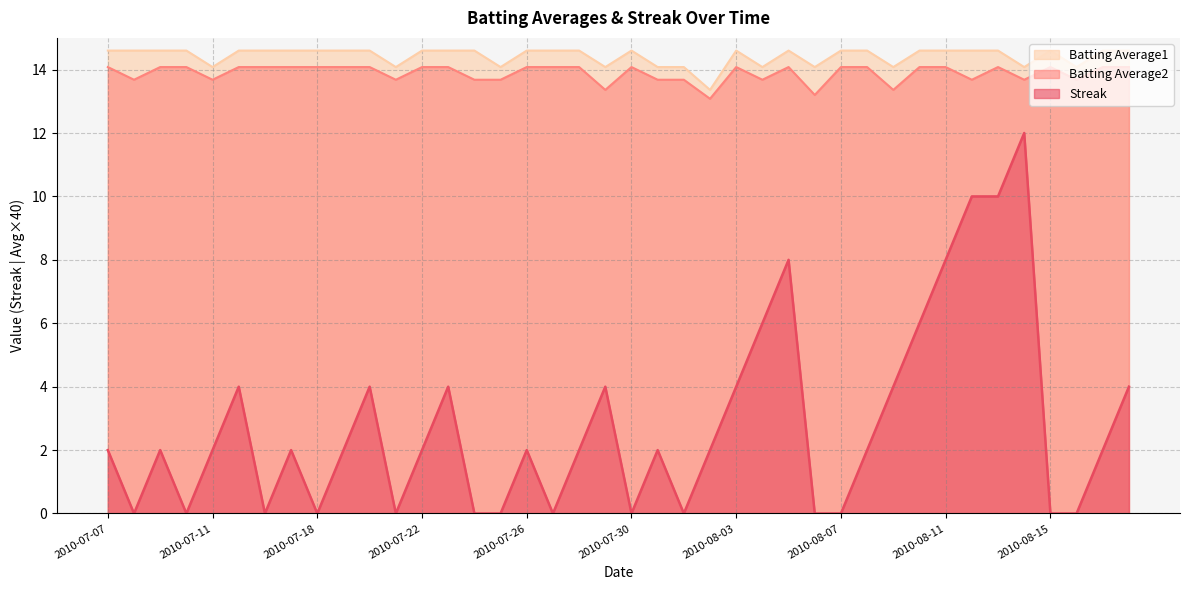

What is the lowest value of the Batting Average1 series?

13.4